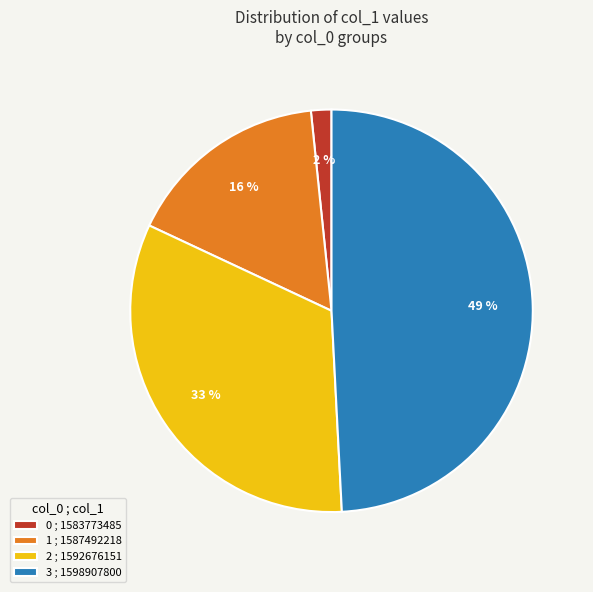

To the nearest percent, what is the combined percentage of 0 ; 1583773485 and 3 ; 1598907800?

51%